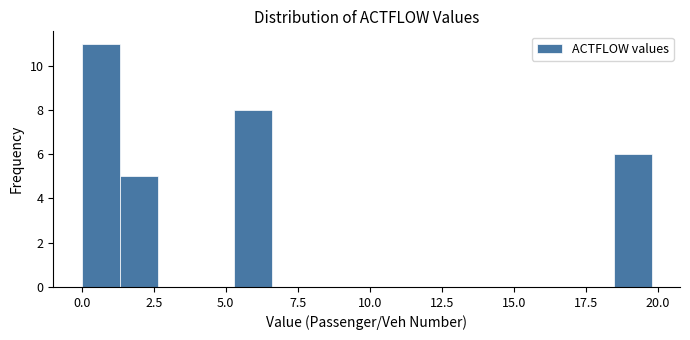

Read against the x-axis, roughly where is the centre of the tallest bar?

0.5